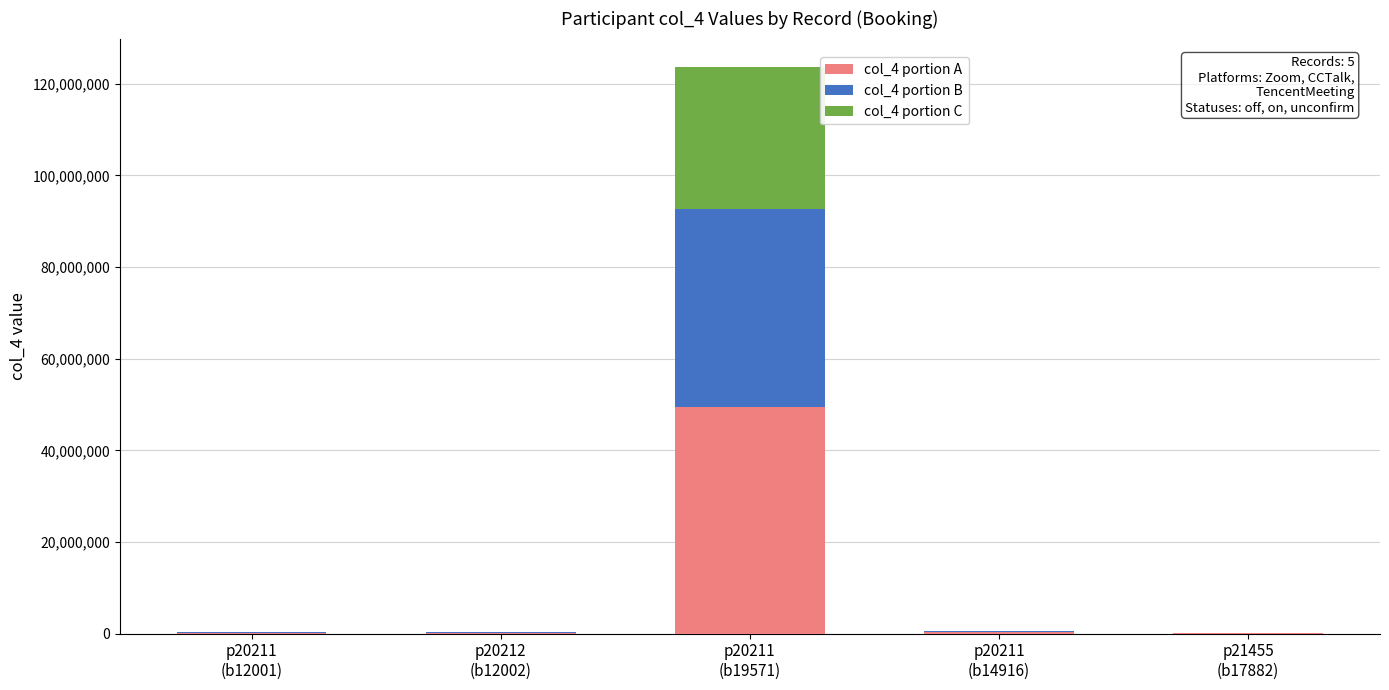

What is the maximum value for col_4 portion A?

49471782.4